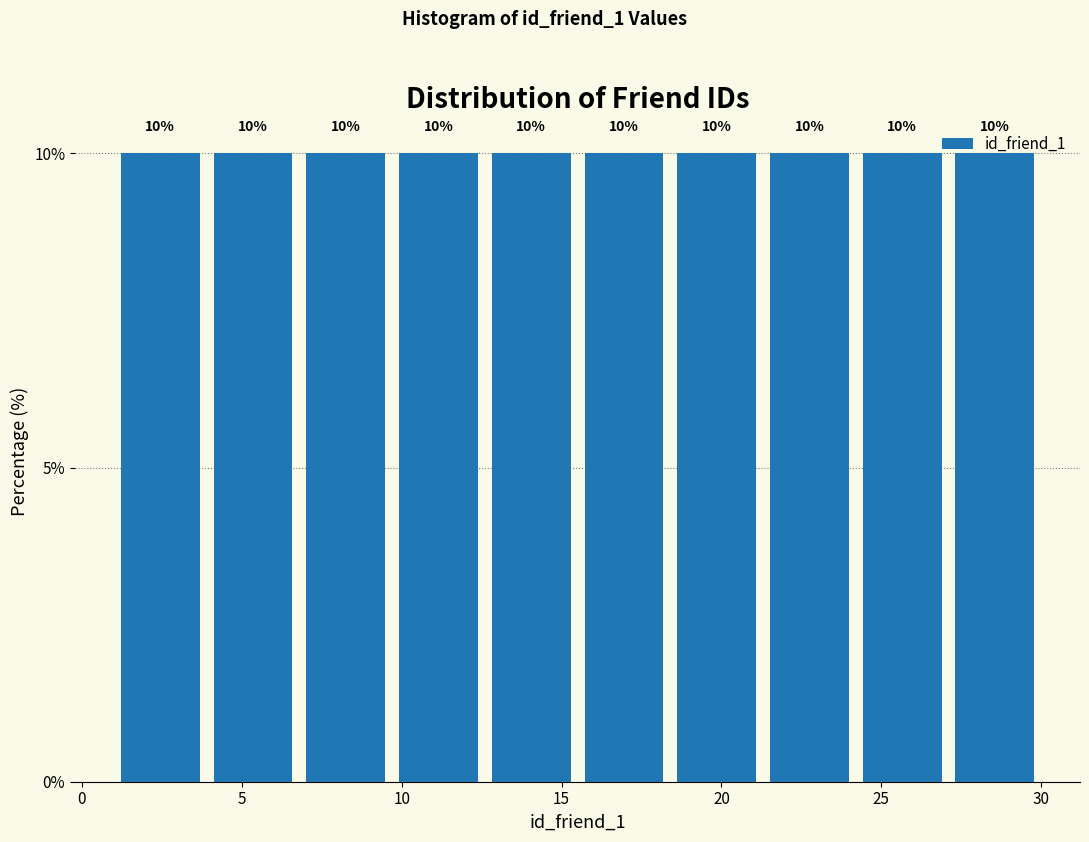

What is the height of the bar covering 18.4 to 21.3 on the x-axis? The bar edges are not printed on the chart, so give them approximately, as read against the axis.

10